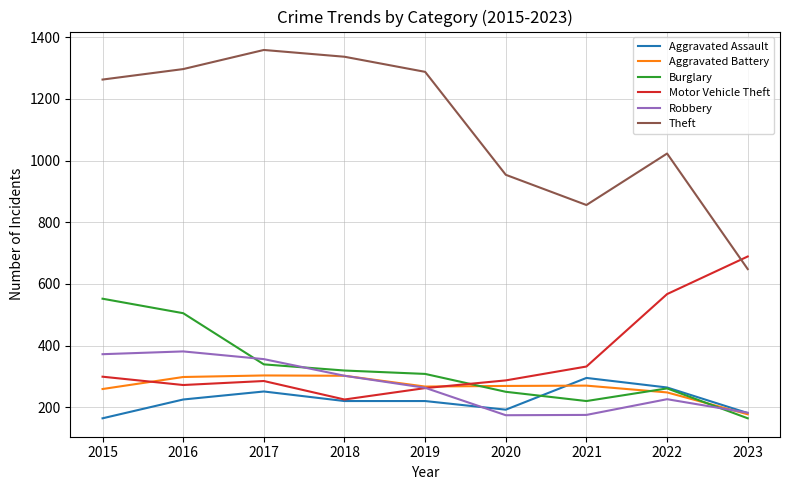

What is the approximate value of Burglary at 2016?

505